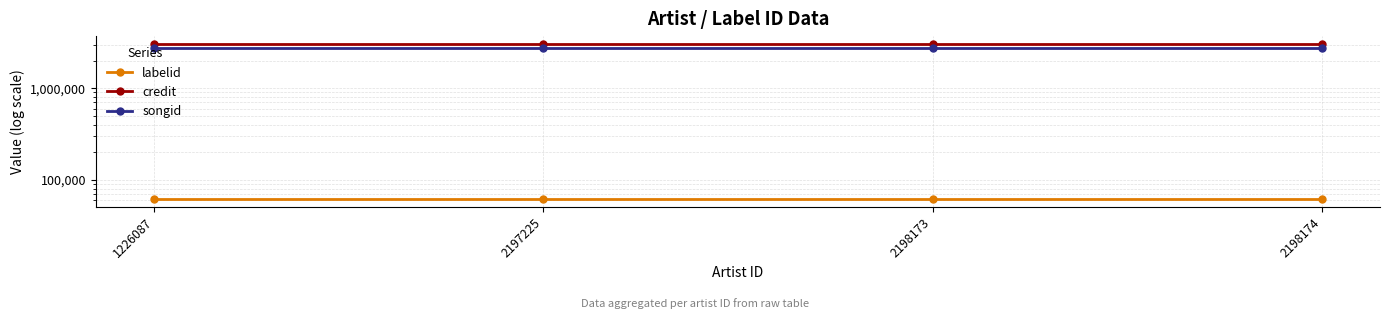

What are all the series names shown in the legend?

labelid, credit, songid